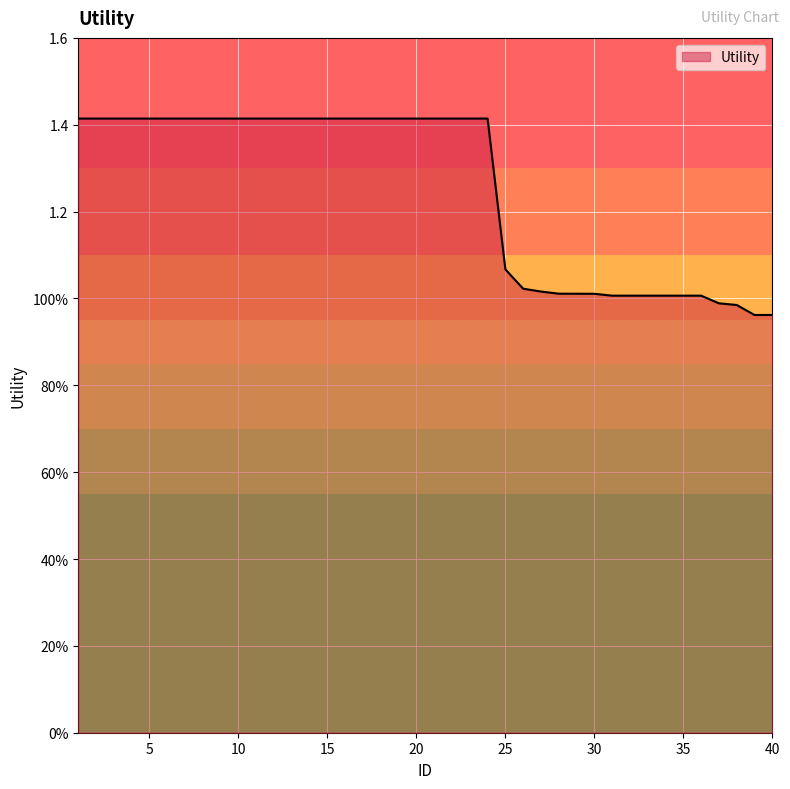

Which category has the highest value across all series?

1